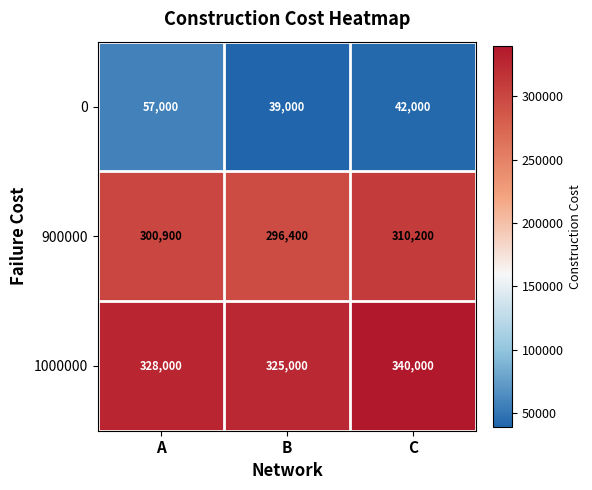

What is the difference between the highest and lowest values at B?

286000